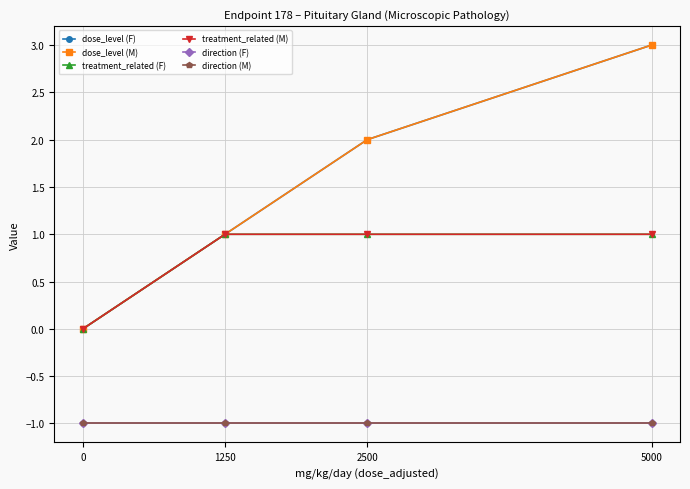

How many lines are shown in the chart?

6